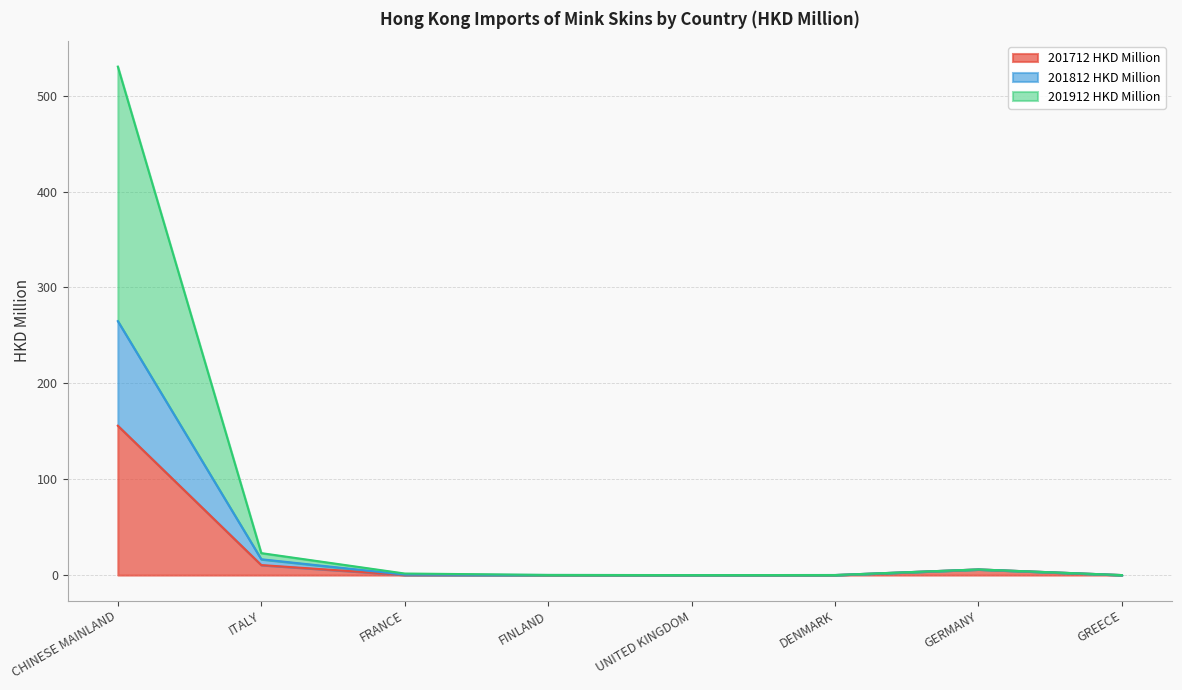

How many interior local valleys does the 201812 HKD Million series have?

1